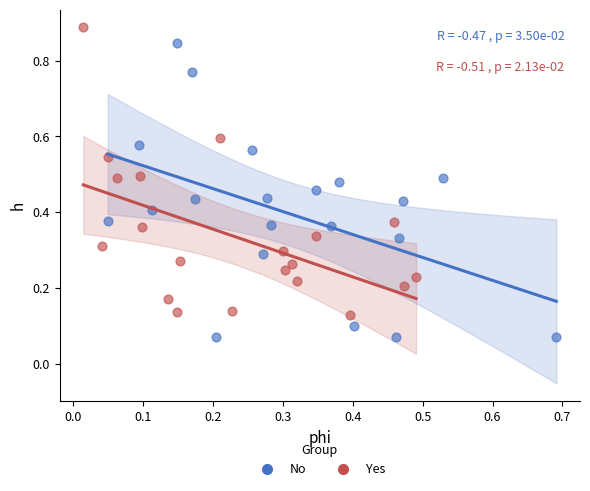

Which series contains the highest Y value?

Yes